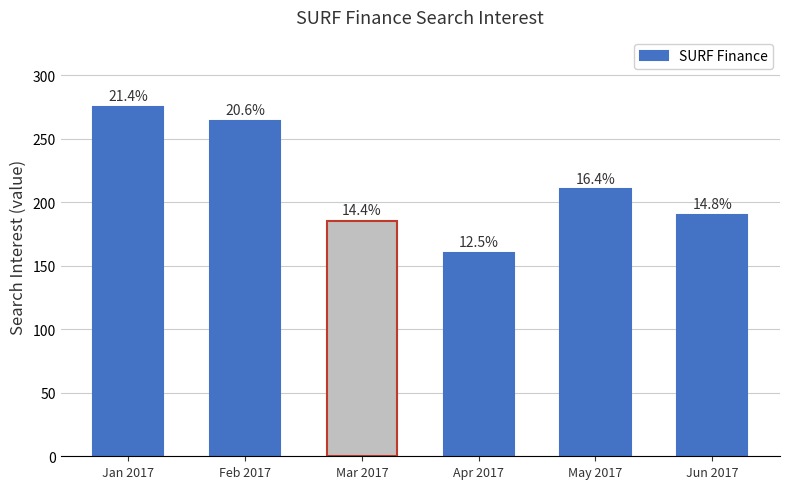

Which label corresponds to the smallest value in the chart?

Apr 2017